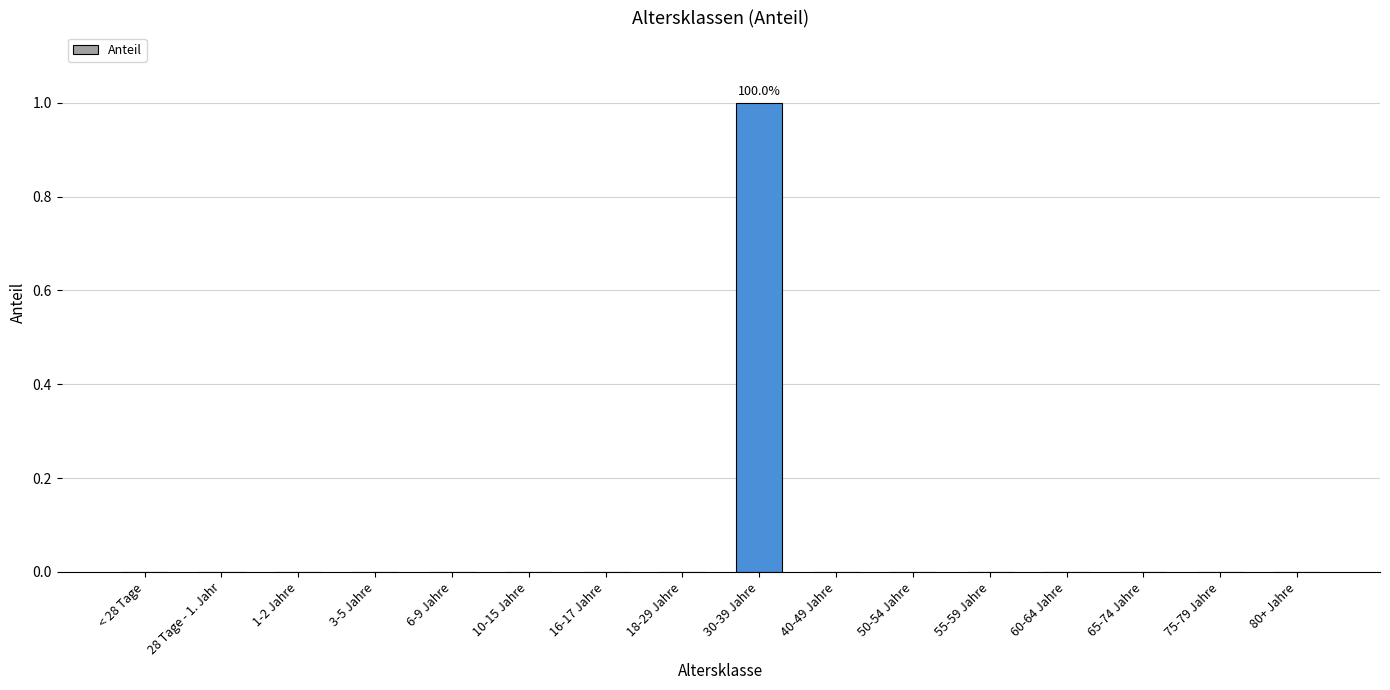

Reading left to right, list all the values displayed in this chart.

0	0	0	0	0	0	0	0	1	0	0	0	0	0	0	0